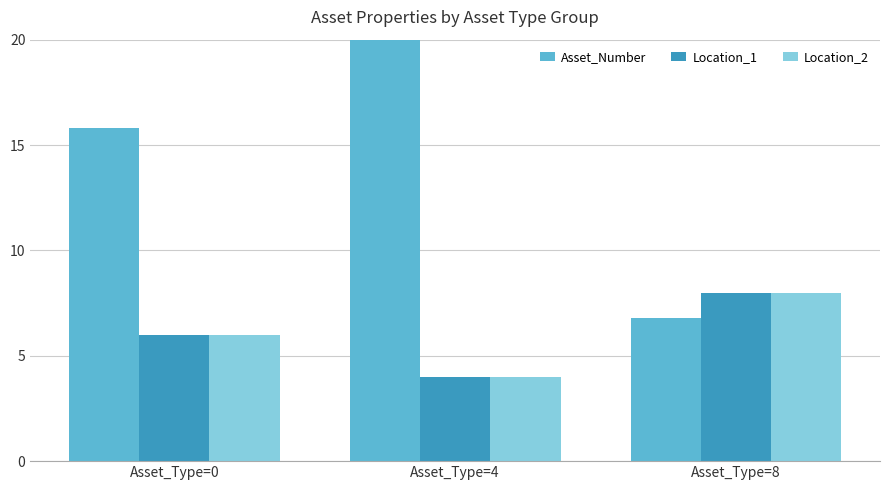

Which label corresponds to the smallest value in the chart?

Asset_Type=4